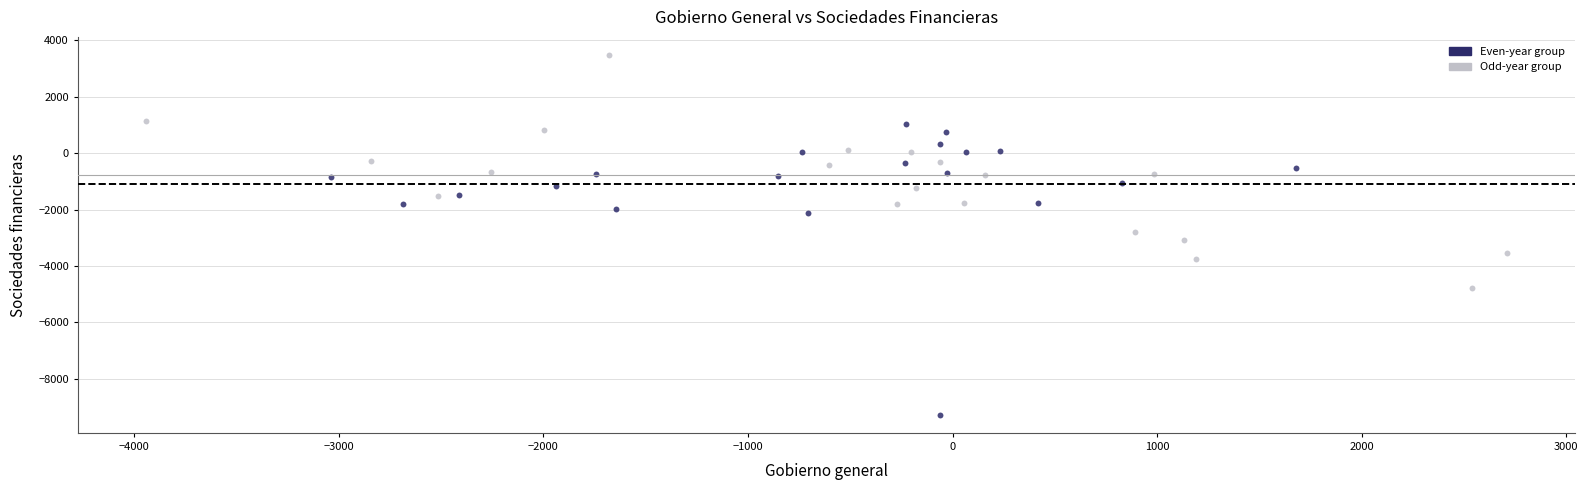

Which series contains the lowest Y value?

Even-year group